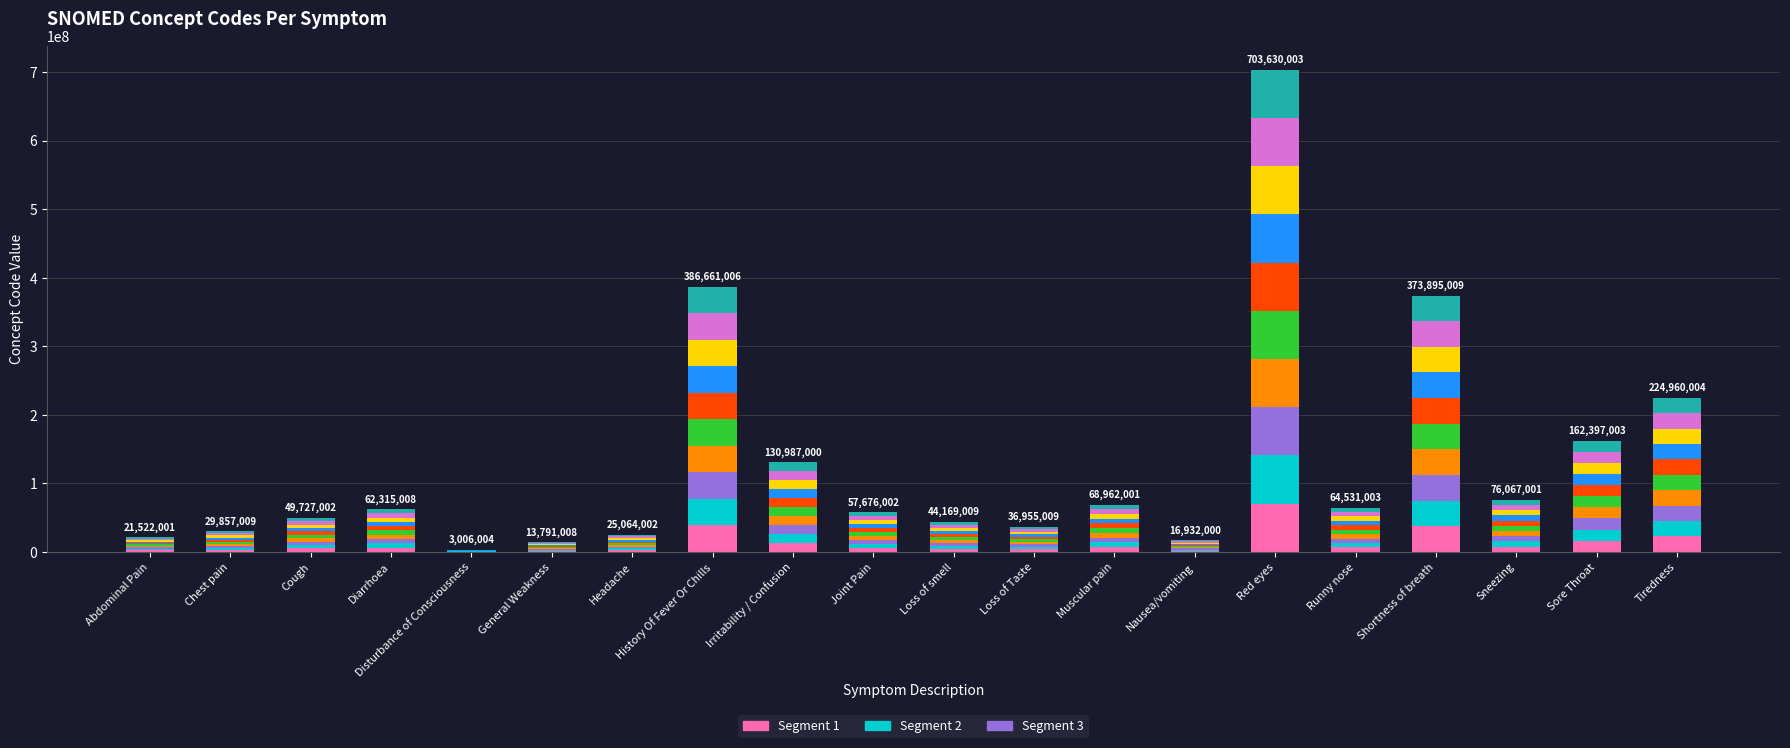

How many categories are shown in the chart?

20